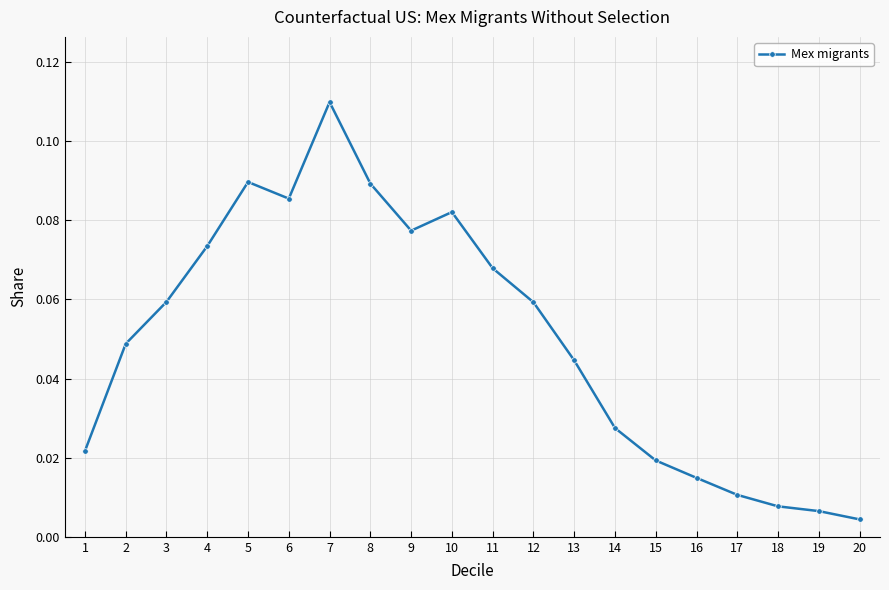

True or false: there are more than 0 points higher than both neighbors.

True